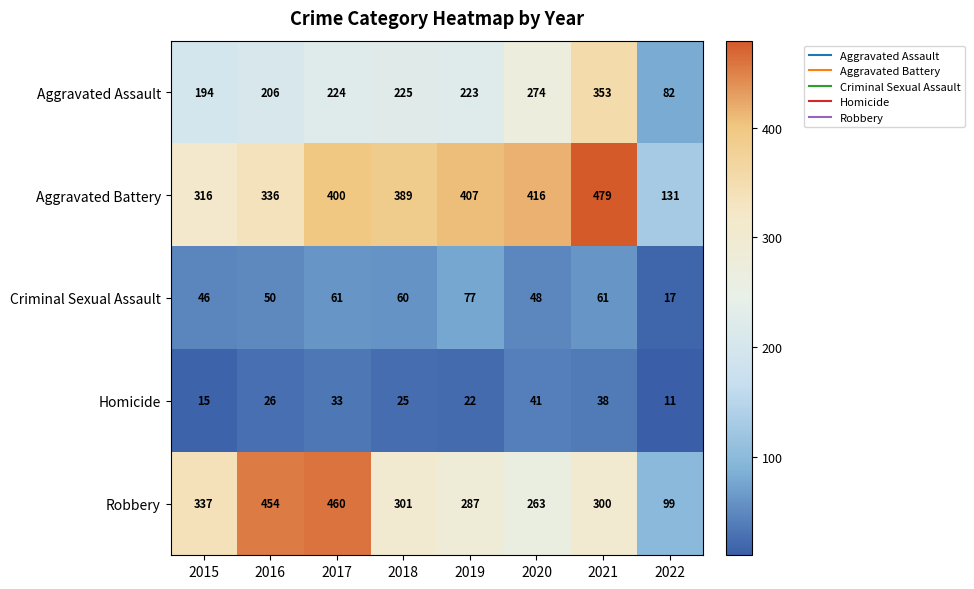

At how many categories does at least one series exceed 277?

7